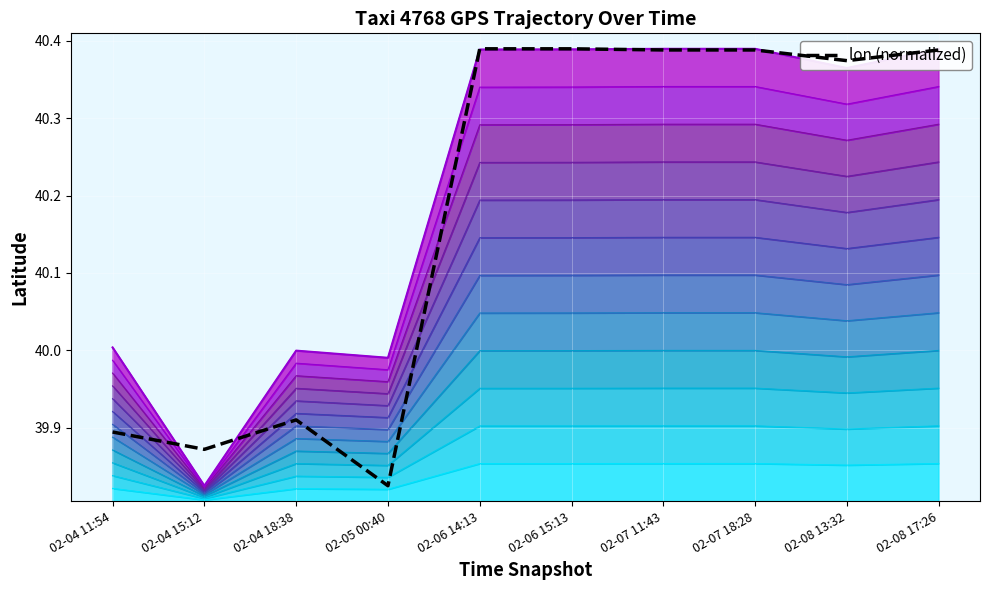

At how many categories does at least one series exceed 40?

7